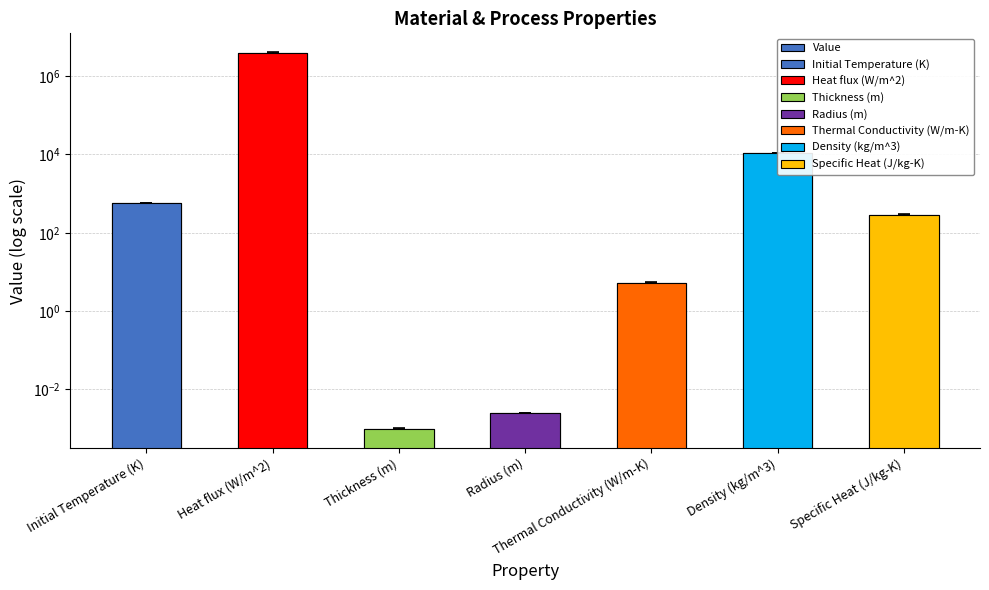

Rank the categories by value from highest to lowest.

Heat flux (W/m^2), Density (kg/m^3), Initial Temperature (K), Specific Heat (J/kg-K), Thermal Conductivity (W/m-K), Radius (m), Thickness (m)